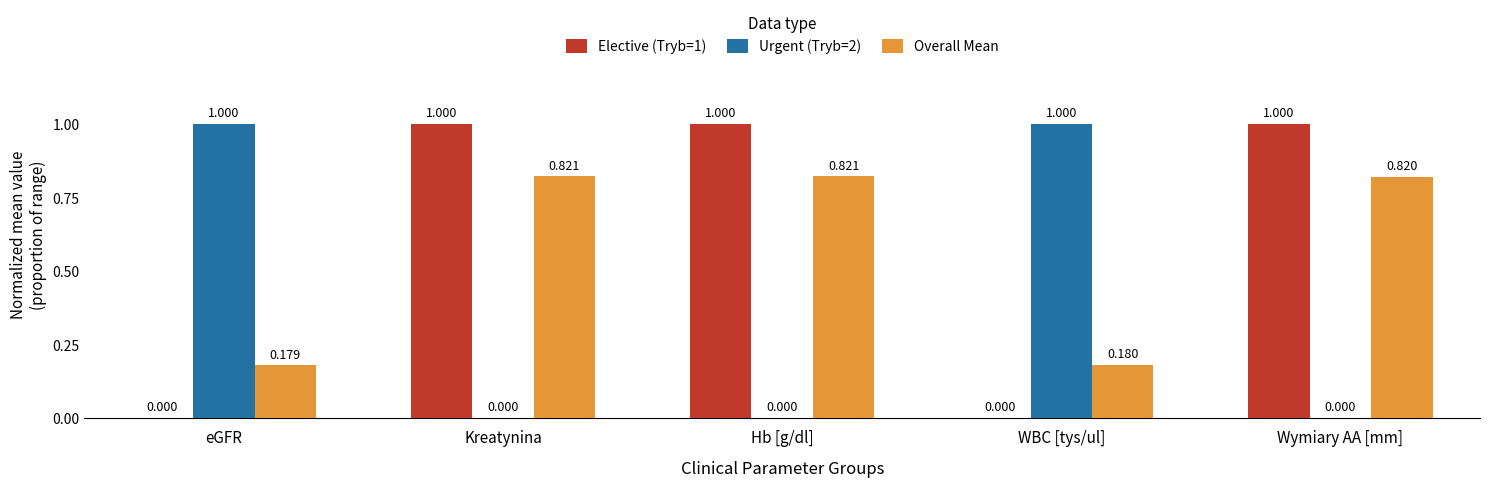

Between eGFR and WBC [tys/ul], which series saw the biggest shift?

Overall Mean